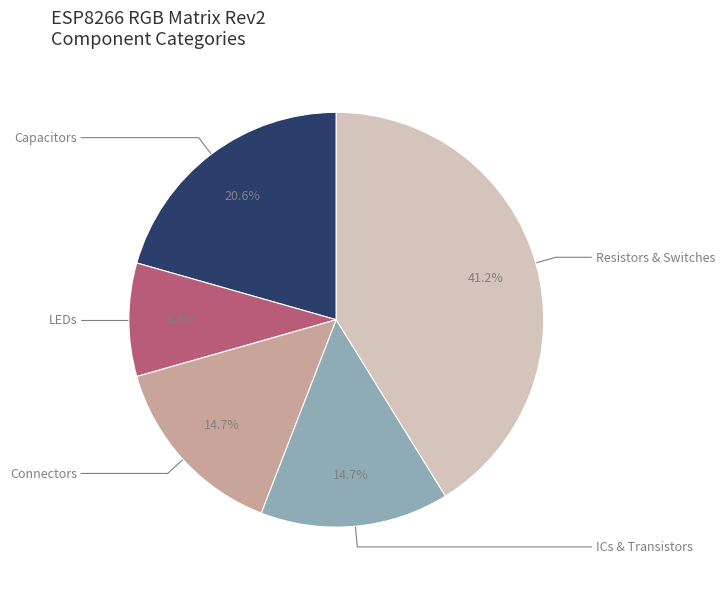

Is there a majority slice in this chart?

No